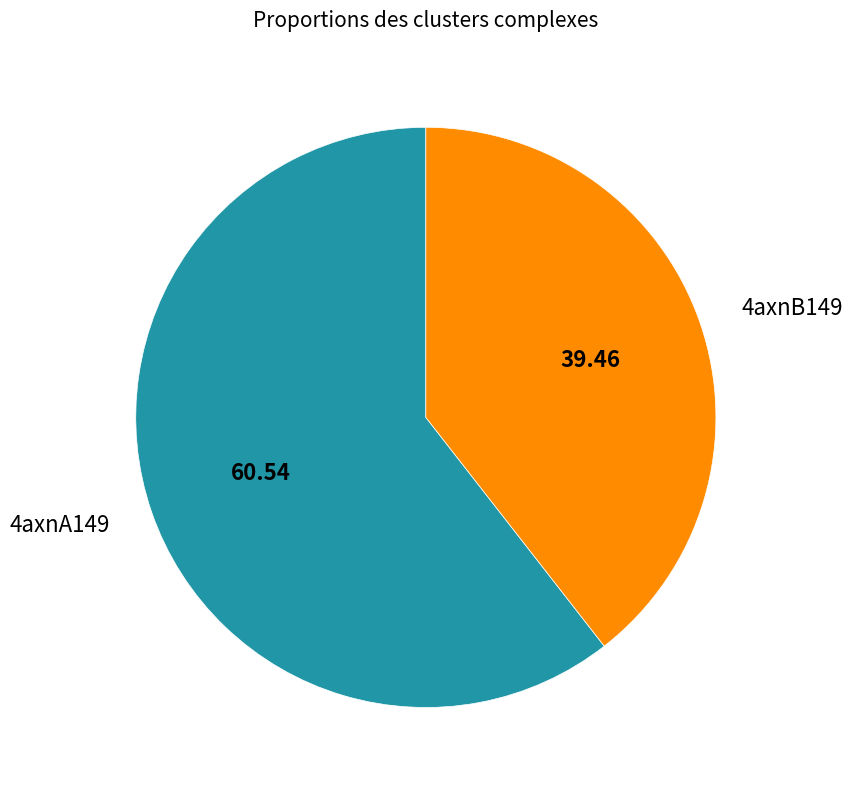

Count the number of slices in the pie.

2